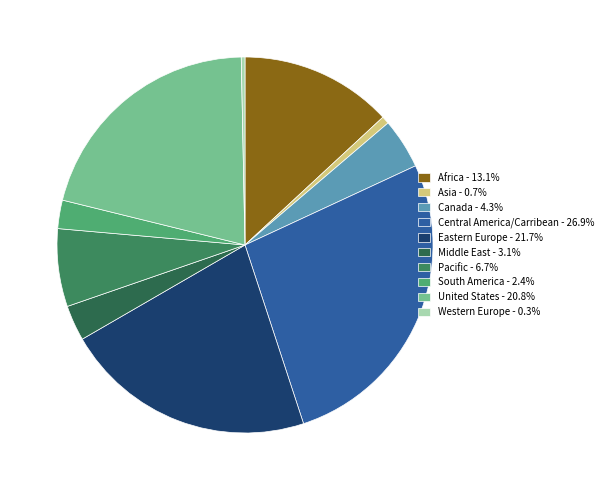

How many segments does this pie chart have?

10